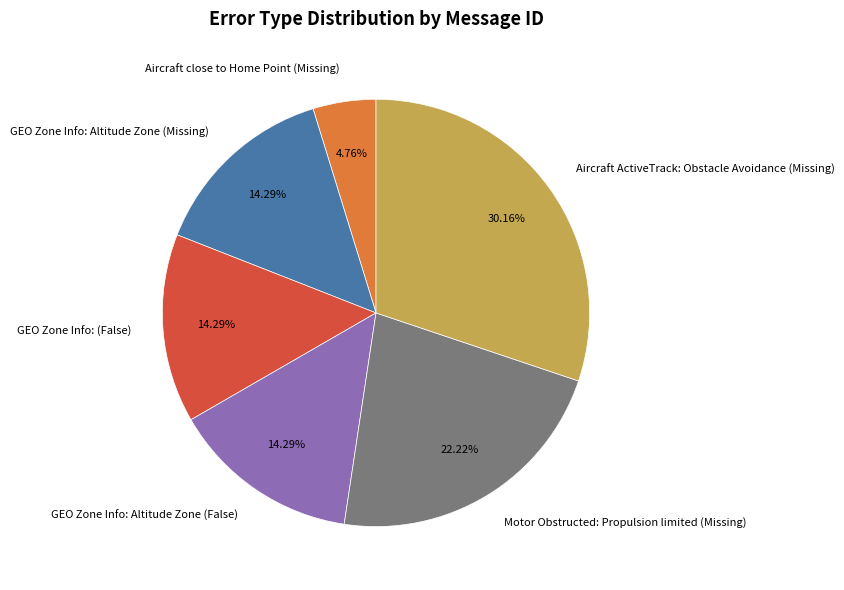

Approximately how many times larger is the value at Aircraft close to Home Point (Missing) compared to GEO Zone Info: (False)?

0.3